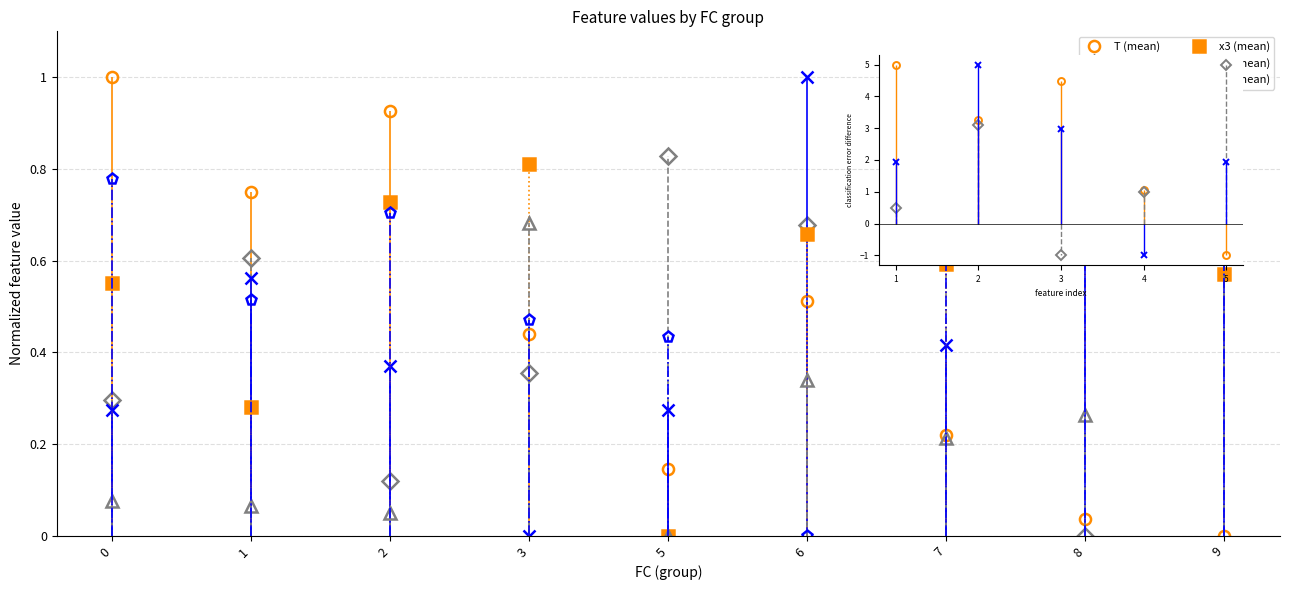

Reading left to right, extract all data points from this chart.

T (mean): 1.0	0.7	0.9	0.4	0.1	0.5	0.2	0.0	0.0
x1 (mean): 0.3	0.6	0.1	0.4	0.8	0.7	0.7	0.0	1.0
x2 (mean): 0.3	0.6	0.4	0.0	0.3	1.0	0.4	0.6	0.7
x3 (mean): 0.6	0.3	0.7	0.8	0.0	0.7	0.6	1.0	0.6
x4 (mean): 0.1	0.1	0.0	0.7	0.0	0.3	0.2	0.3	1.0
x5 (mean): 0.8	0.5	0.7	0.5	0.4	0.0	0.8	1.0	0.9